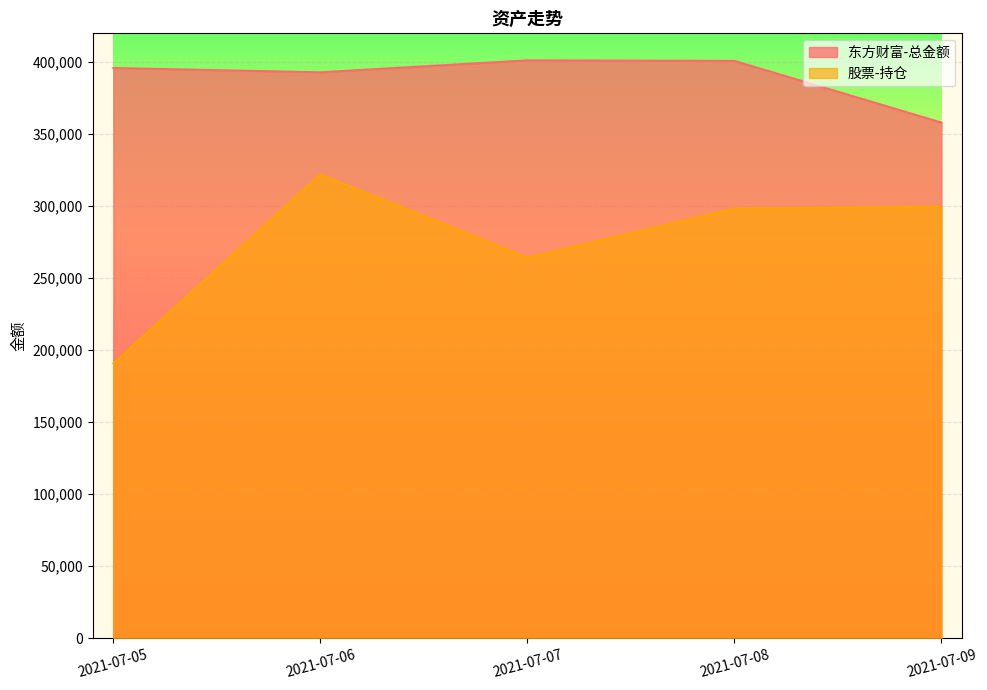

What are all the series names shown in the legend?

东方财富-总金额, 股票-持仓